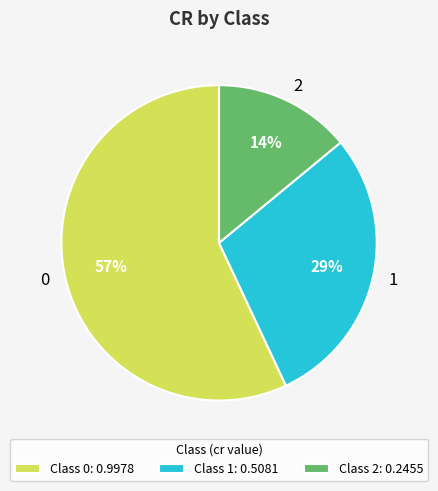

To the nearest percent, what is the average slice percentage?

33%